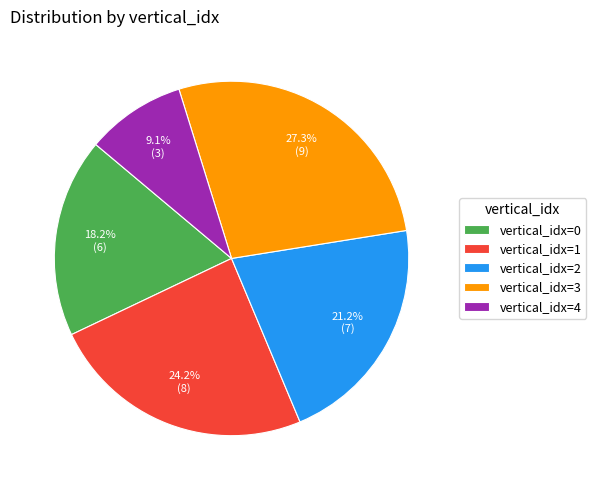

How much of the chart is everything except vertical_idx=1?

75.8%